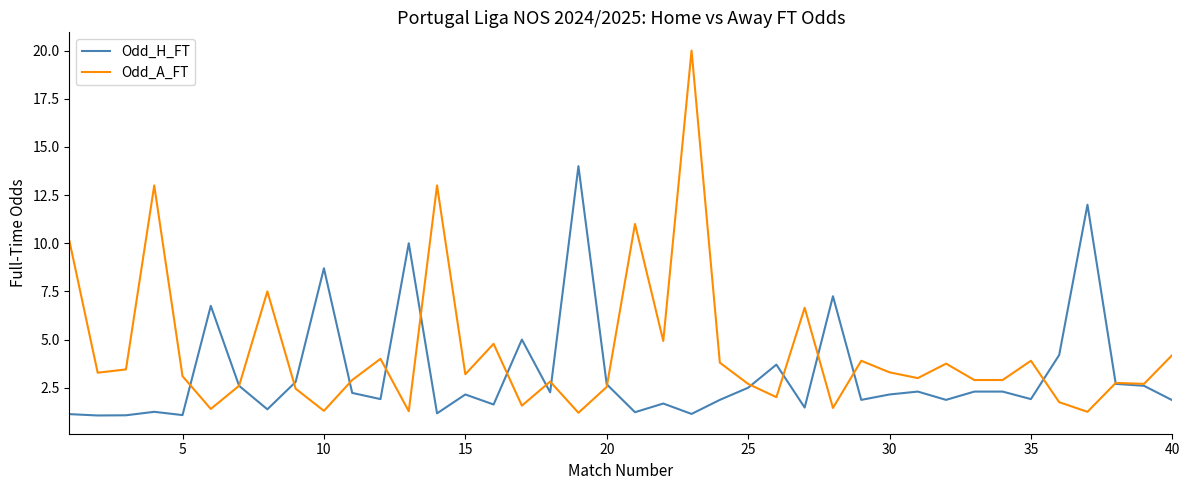

Which series has the largest range (max minus min)?

Odd_A_FT